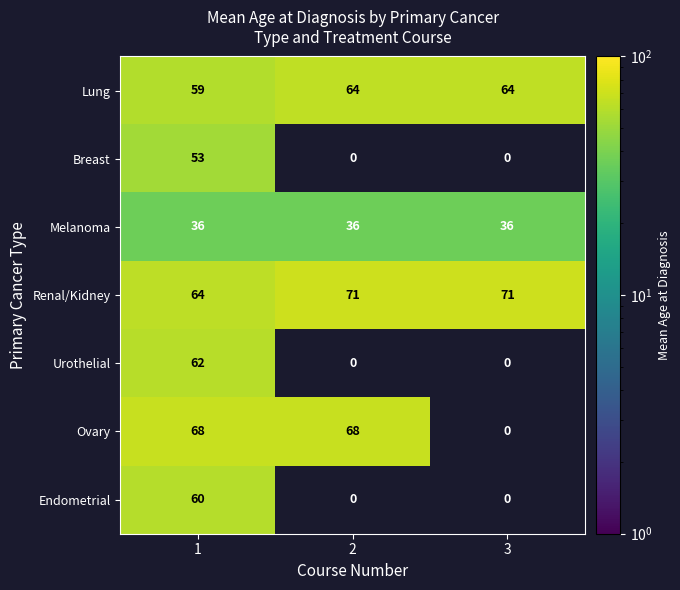

At how many categories does at least one series exceed 6?

3